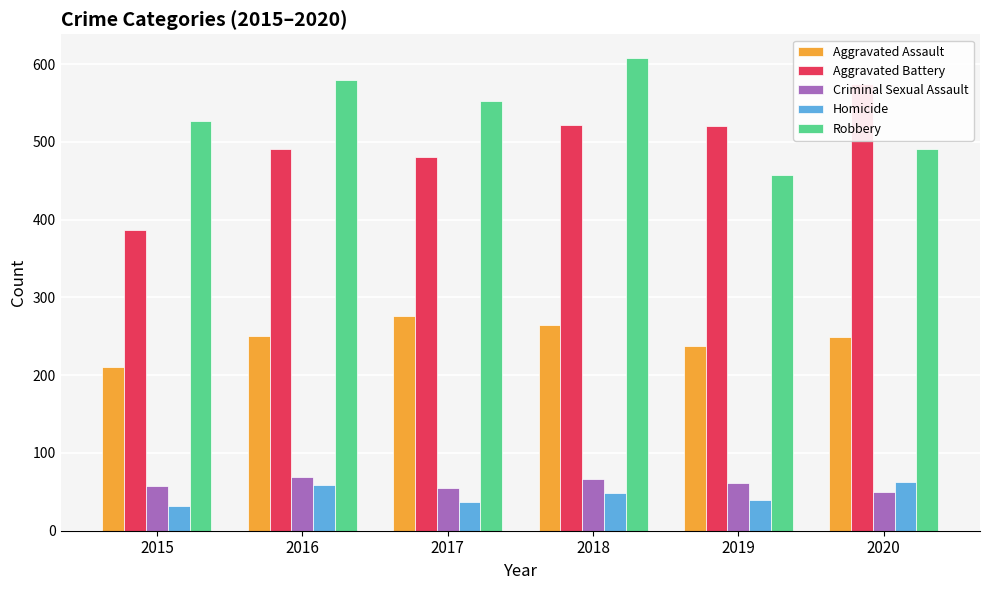

What is the sum of the Robbery values at 2015 and 2019?

985